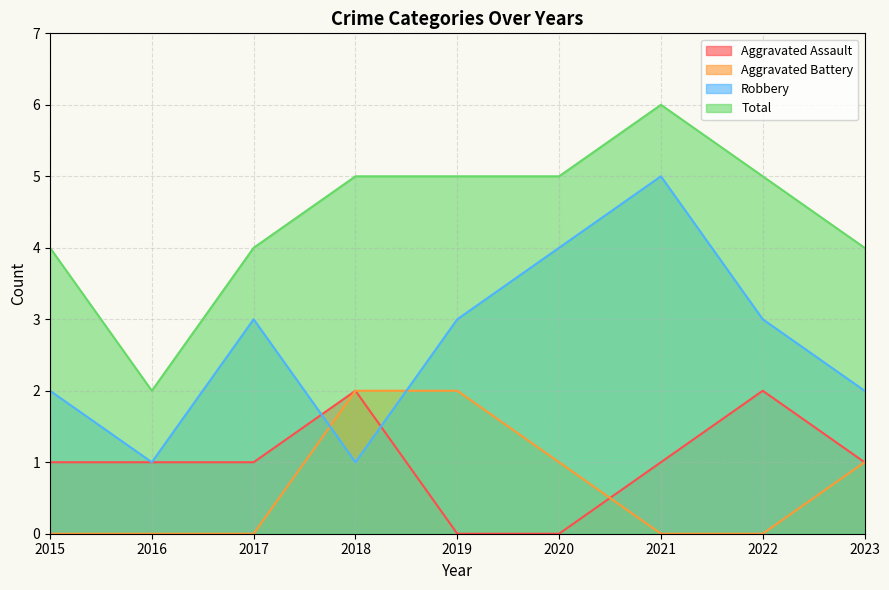

Between 2019 and 2022, which is larger?

2022